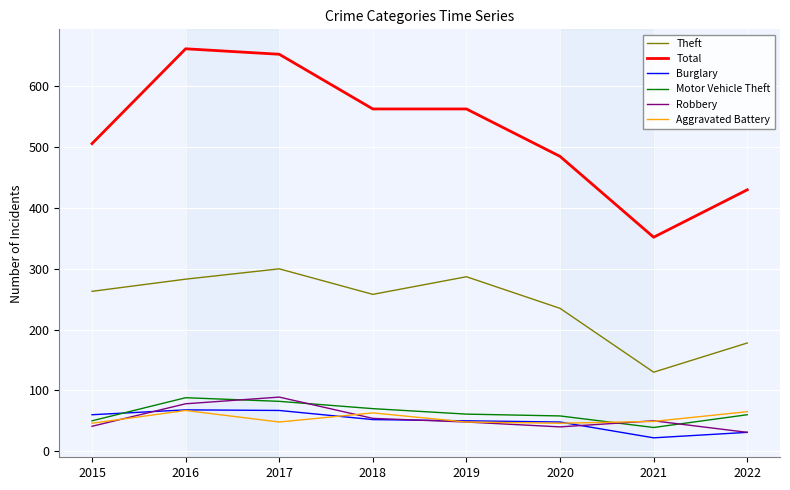

True or false: Total and Theft cross at least once.

False